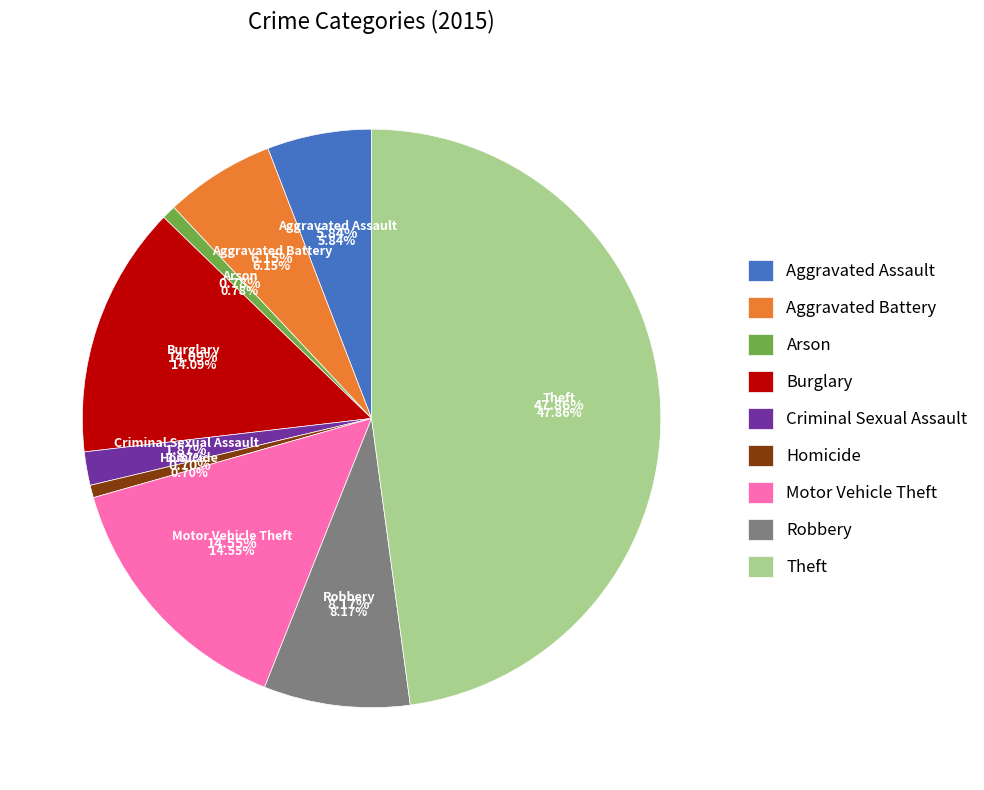

Does any single category account for the majority?

No